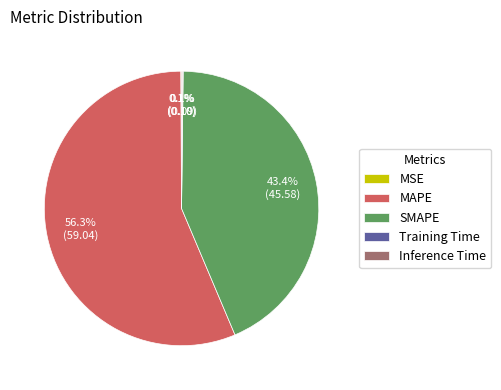

Which category accounts for the majority?

MAPE